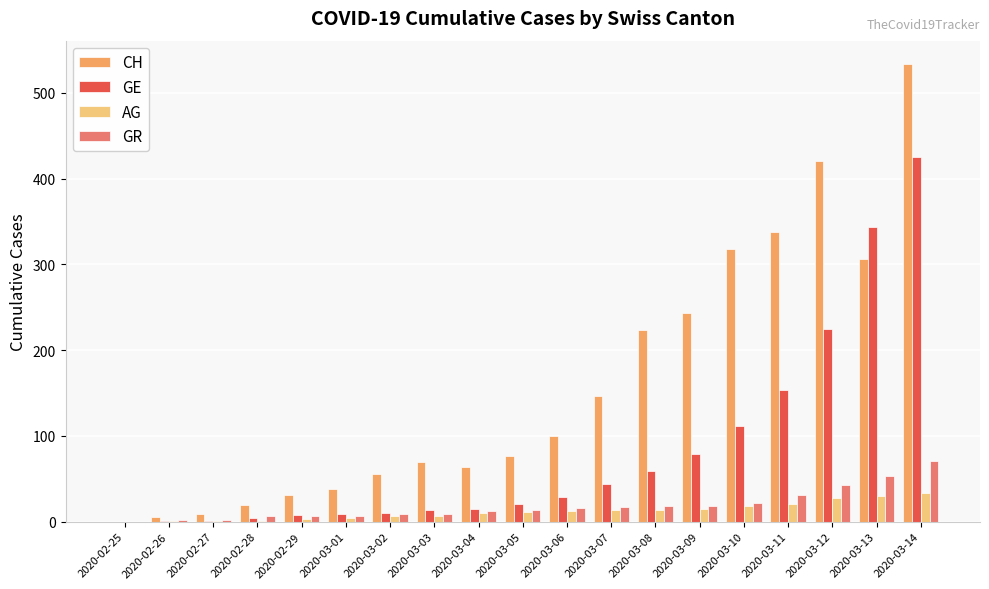

Which series changed the most between 2020-02-28 and 2020-03-10?

CH